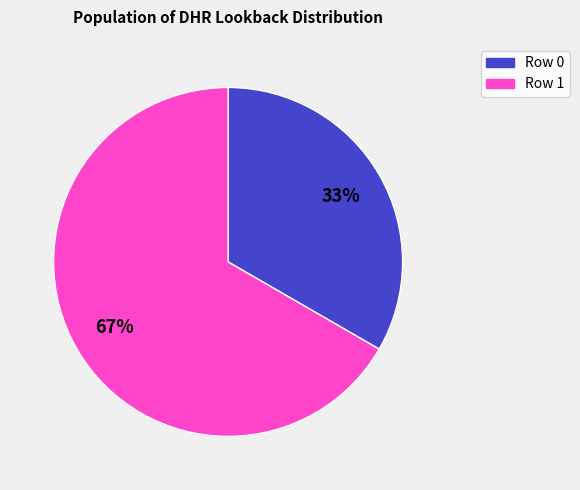

What is the majority slice?

Row 1